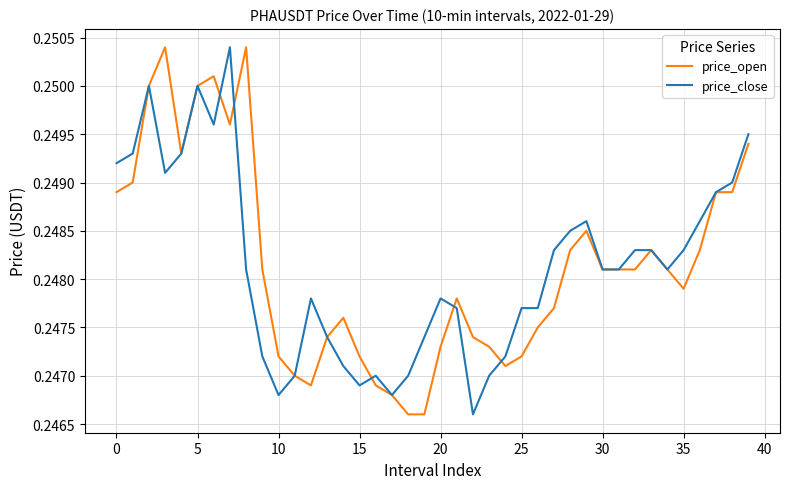

What is the sum of all price_close values?

9.9